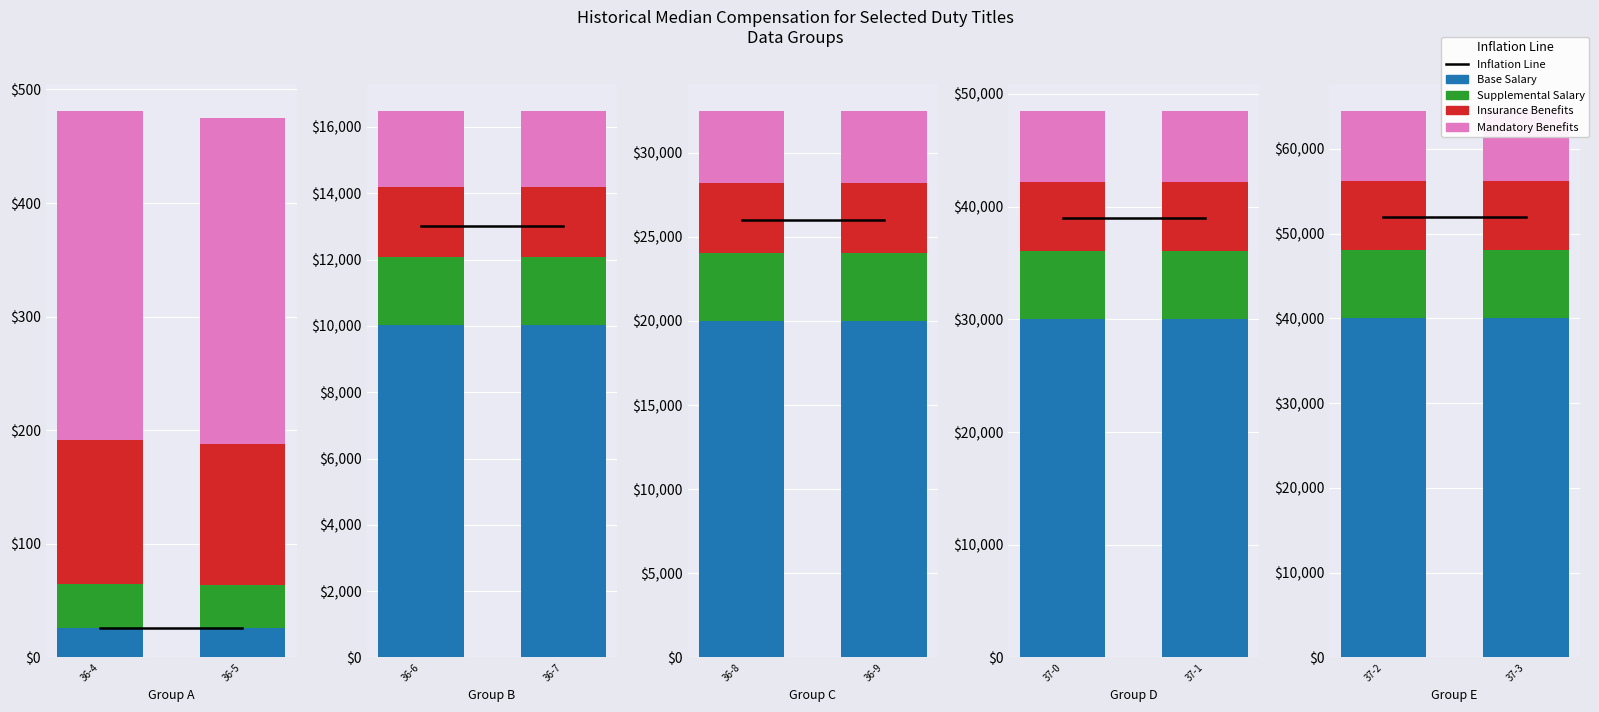

Between 37-2 and 37-3, which series saw the biggest shift?

Mandatory Benefits